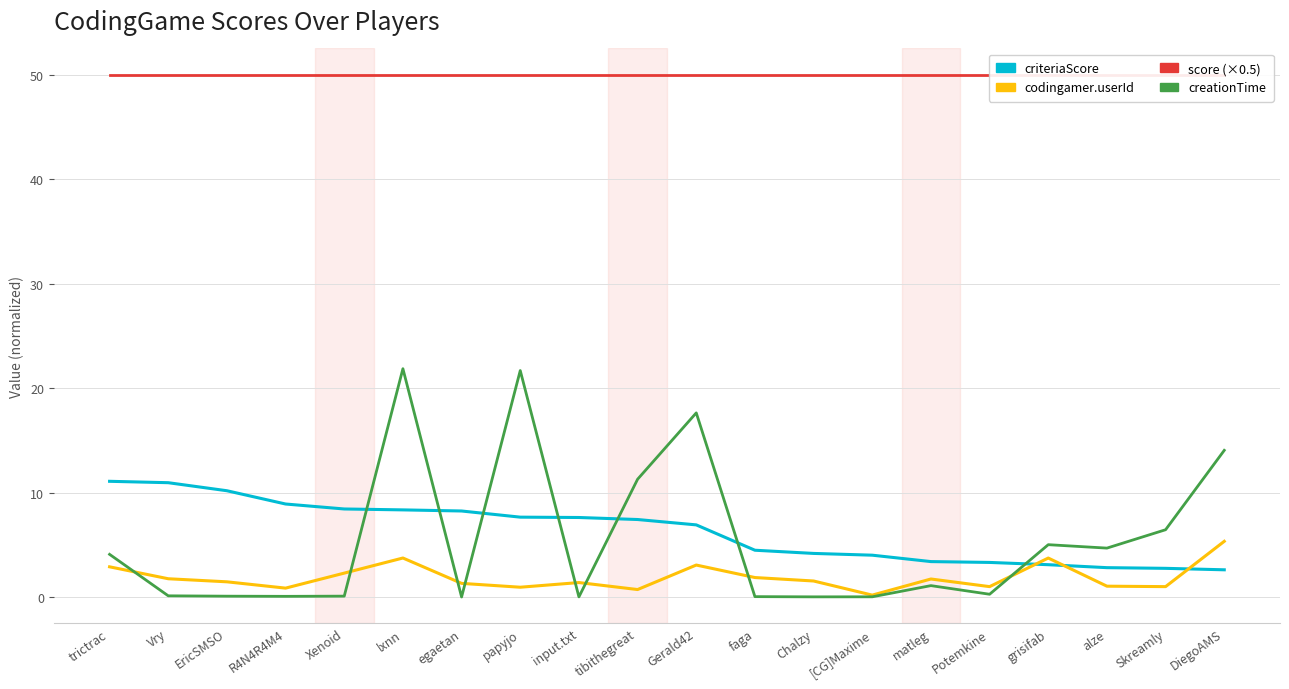

At which category does codingamer.userId reach its first local valley?

R4N4R4M4